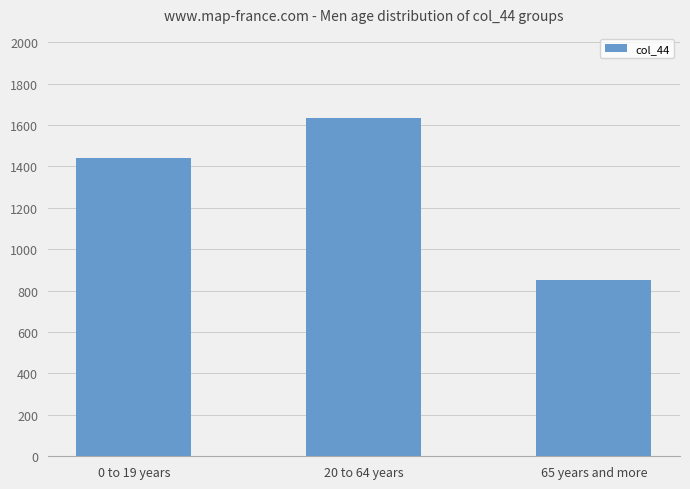

What is the value of the 1st bar from the left?

1440